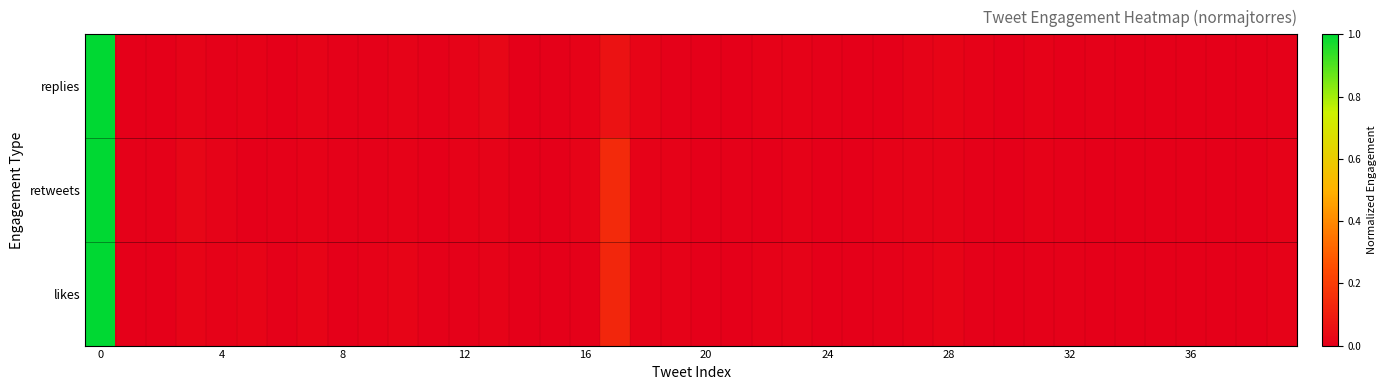

Reading left to right, transcribe all the data shown in this chart.

replies: 1.0	0.0	0.0	0.0	0.0	0.0	0.0	0.0	0.0	0.0	0.0	0.0	0.0	0.0	0.0	0.0	0.0	0.1	0.0	0.0	0.0	0.0	0.0	0.0	0.0	0.0	0.0	0.0	0.0	0.0	0.0	0.0	0.0	0.0	0.0	0.0	0.0	0.0	0.0	0.0
retweets: 1.0	0.0	0.0	0.0	0.0	0.0	0.0	0.0	0.0	0.0	0.0	0.0	0.0	0.0	0.0	0.0	0.0	0.1	0.0	0.0	0.0	0.0	0.0	0.0	0.0	0.0	0.0	0.0	0.0	0.0	0.0	0.0	0.0	0.0	0.0	0.0	0.0	0.0	0.0	0.0
likes: 1.0	0.0	0.0	0.0	0.0	0.0	0.0	0.0	0.0	0.0	0.0	0.0	0.0	0.0	0.0	0.0	0.0	0.1	0.0	0.0	0.0	0.0	0.0	0.0	0.0	0.0	0.0	0.0	0.0	0.0	0.0	0.0	0.0	0.0	0.0	0.0	0.0	0.0	0.0	0.0